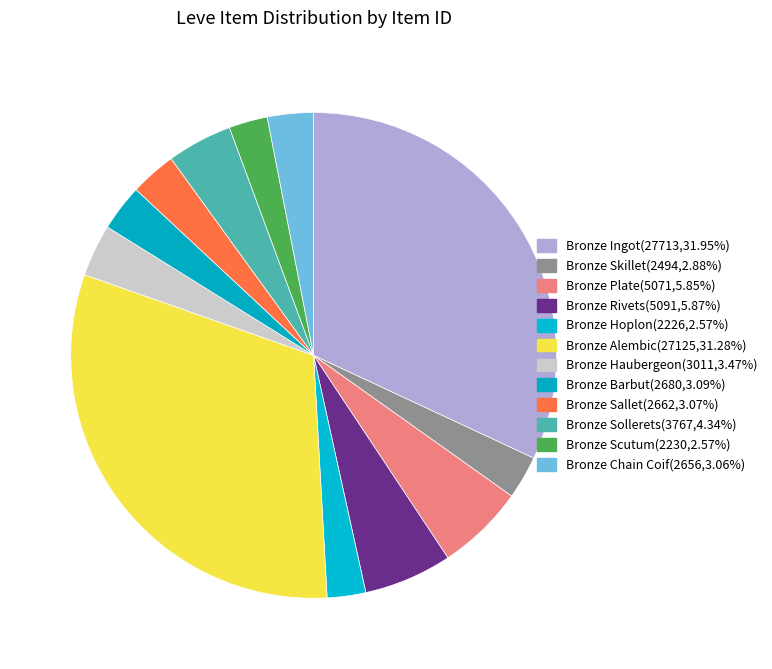

True or false: Bronze Alembic accounts for 46% of the total.

False